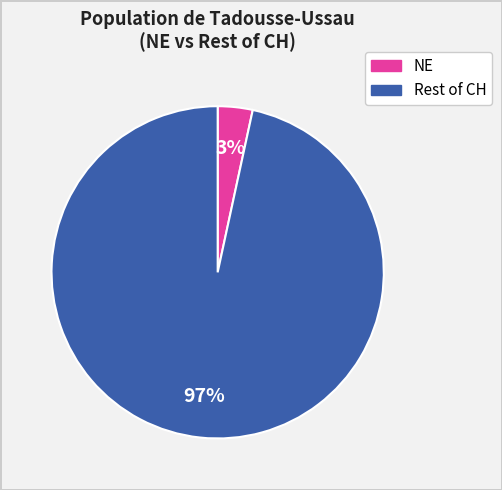

Is there any slice that represents more than half of the pie?

Yes